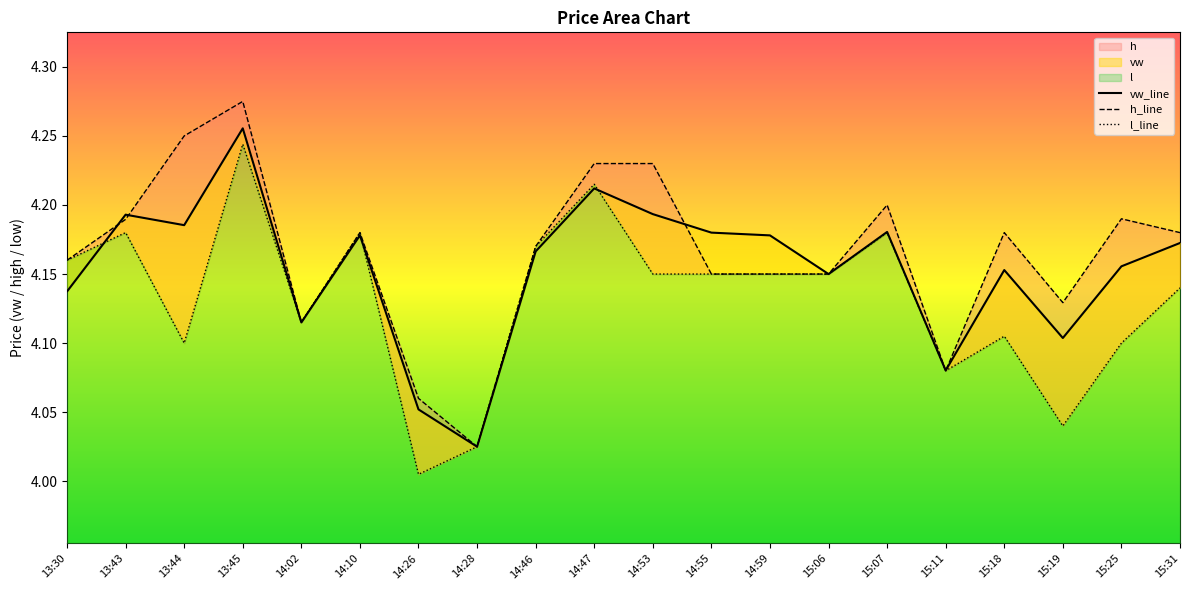

List the labels in order of h_line value, largest first.

13:45, 13:44, 14:47, 14:53, 15:07, 15:25, 13:43, 14:10, 15:18, 15:31, 14:46, 13:30, 14:55, 14:59, 15:06, 15:19, 14:02, 15:11, 14:26, 14:28